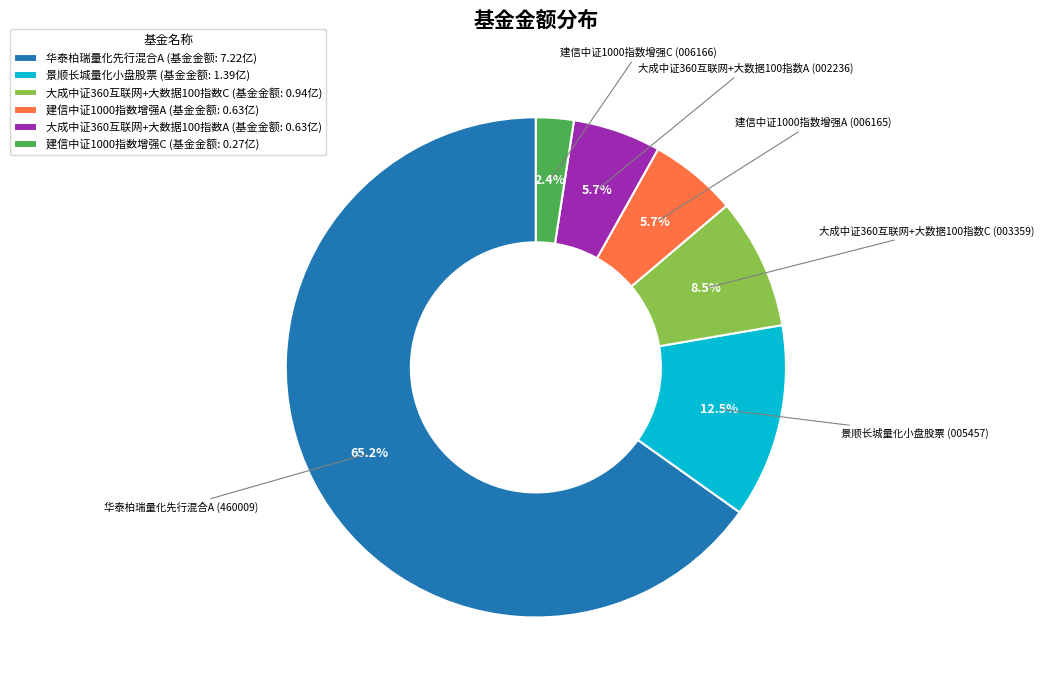

The 华泰柏瑞量化先行混合A slice represents 65% of the pie. True or false?

True